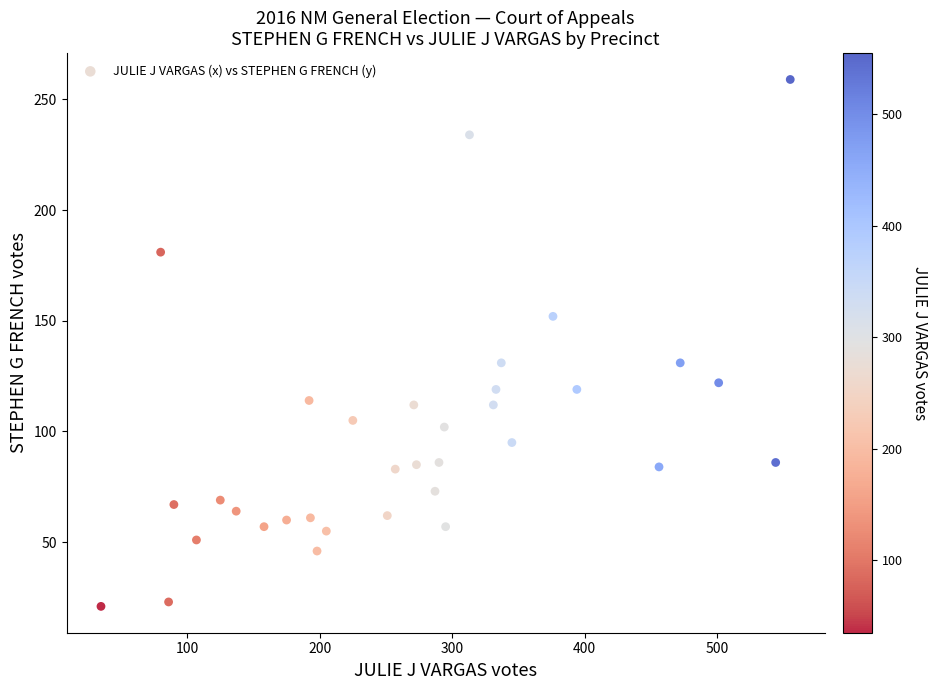

What is the range of X values (max minus min)?

520